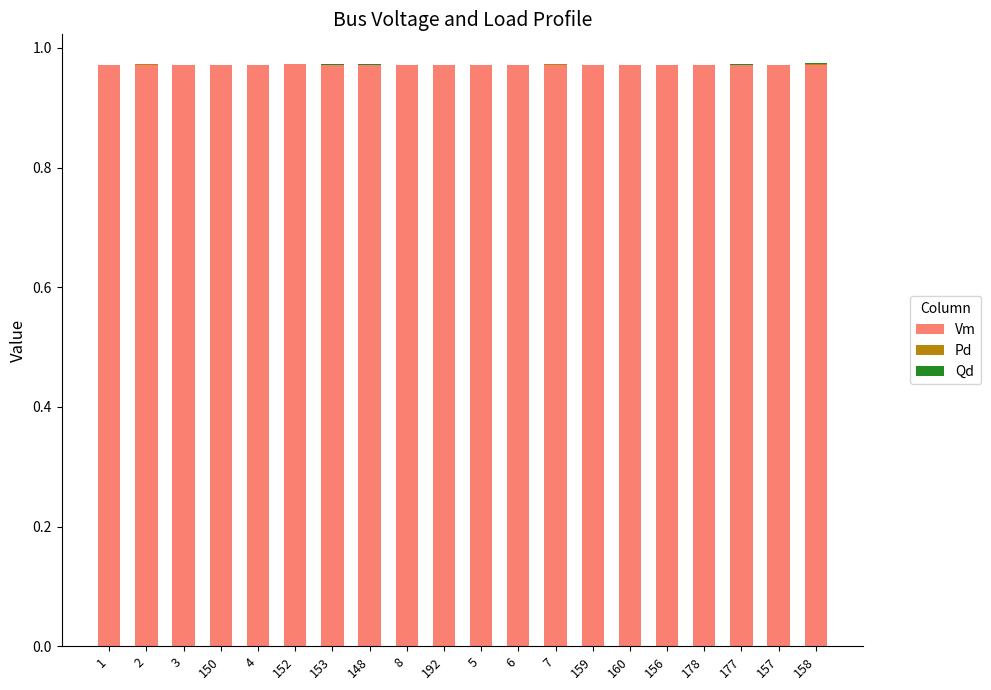

Count the number of categories in the chart.

20